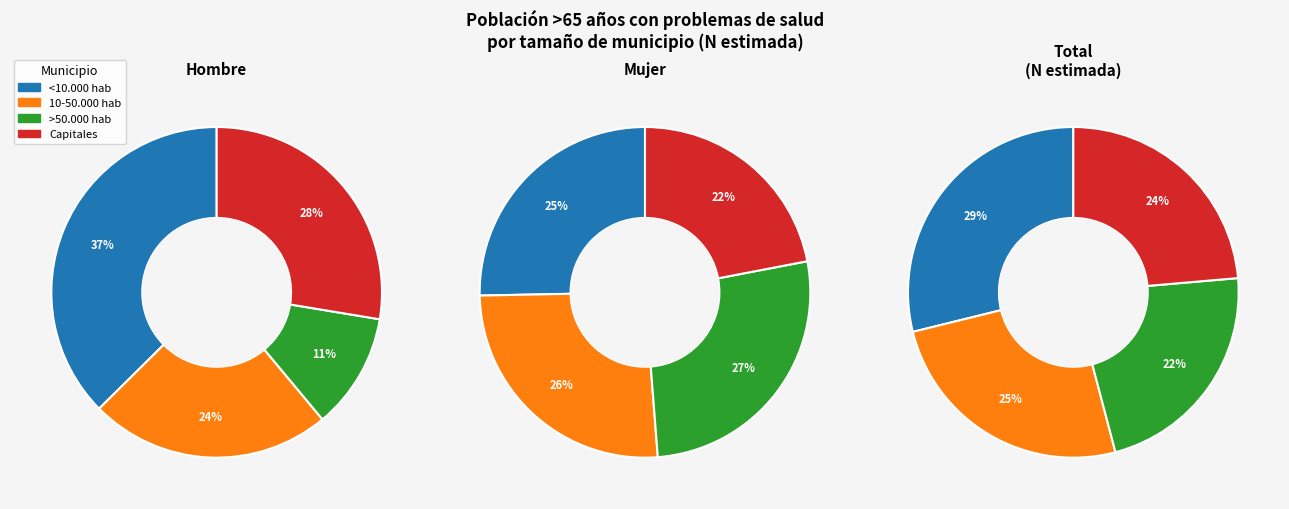

How many slices are in this pie chart?

4